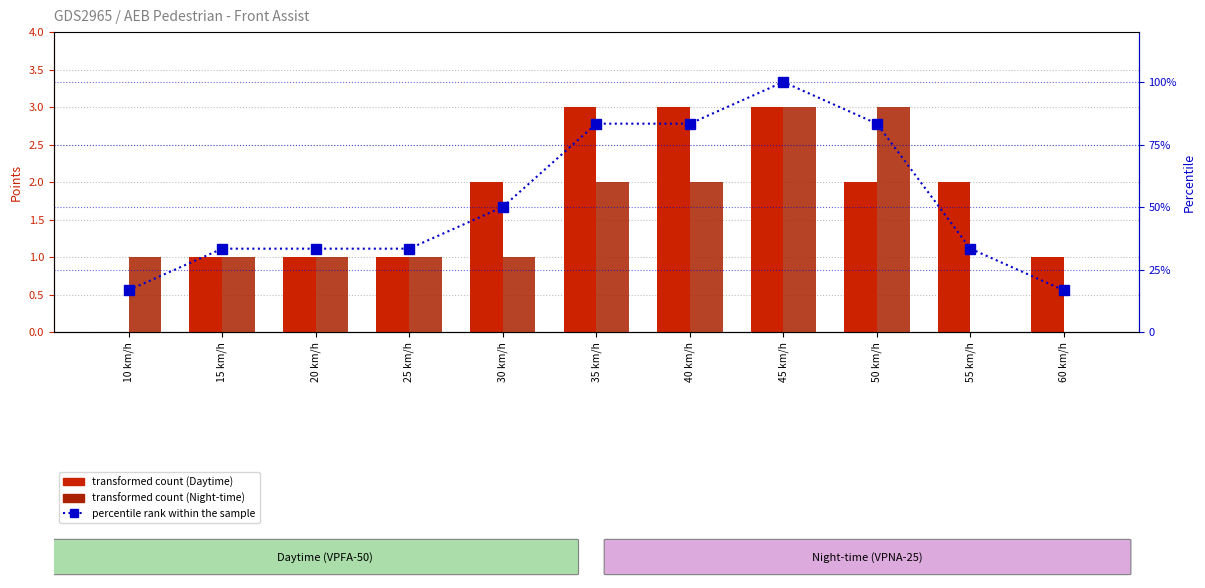

Does the chart contain stacked bars?

No